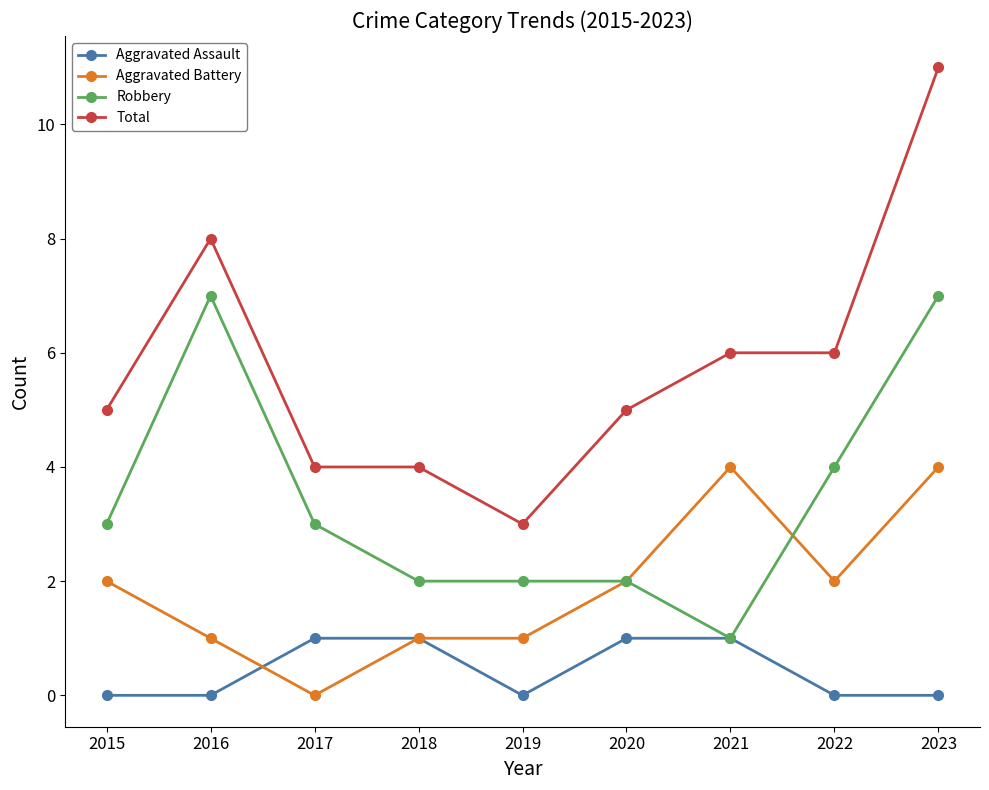

Which series changed the most between 2017 and 2020?

Aggravated Battery